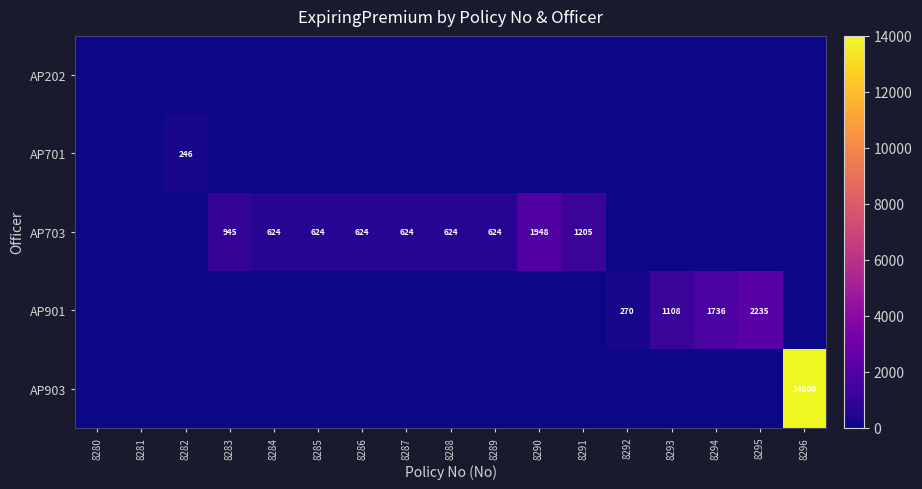

At how many categories does at least one series exceed 7443?

1